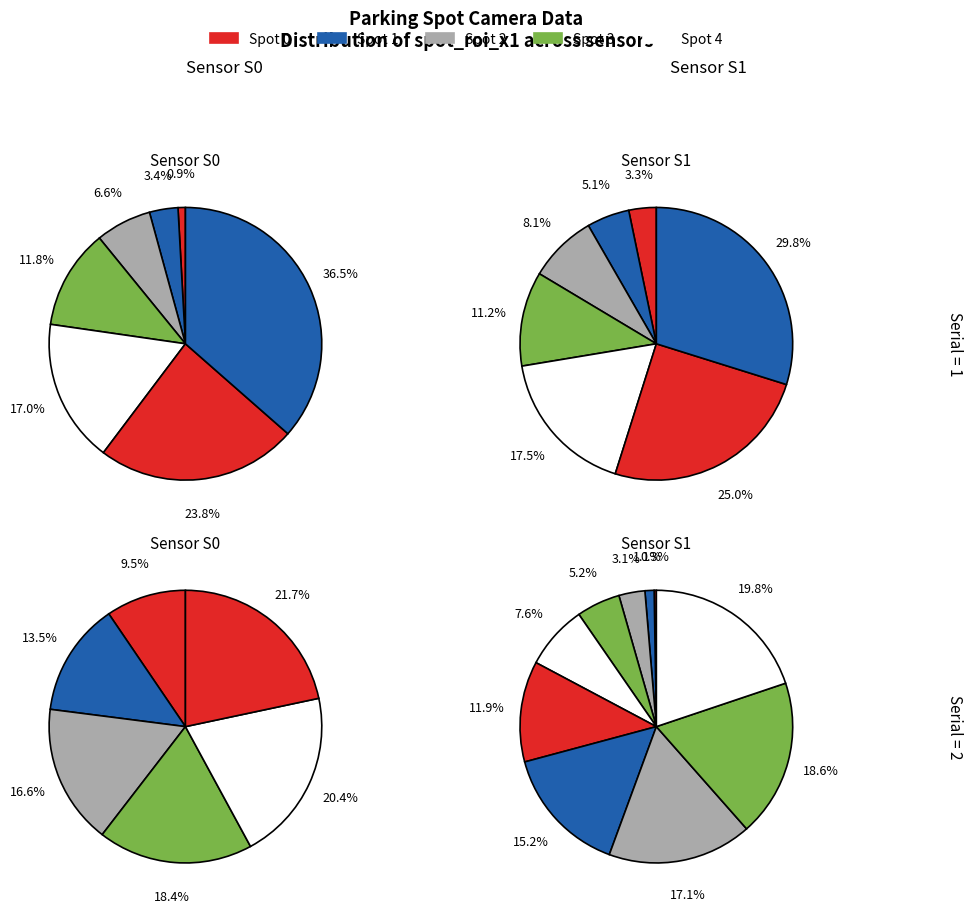

What percentage is the spot 1 slice, to the nearest percent?

3%